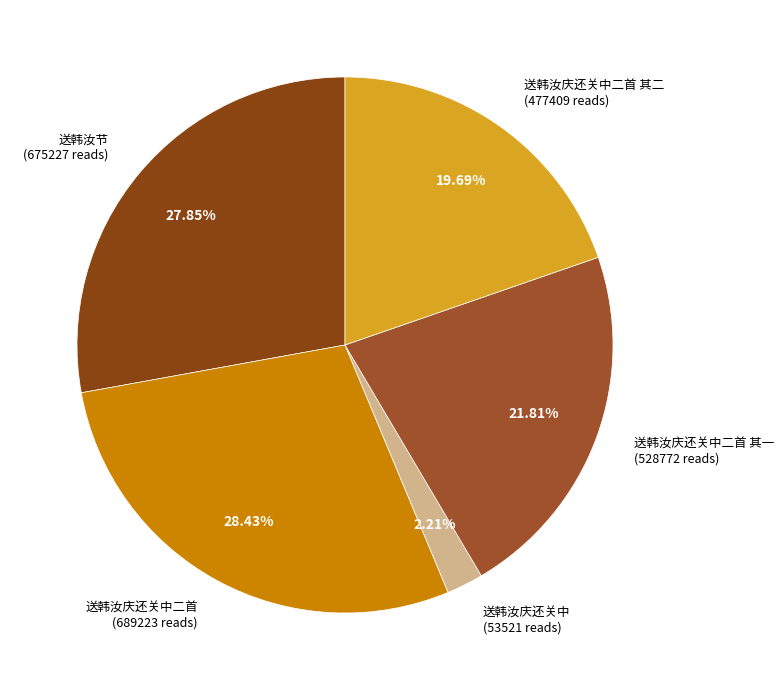

How many slices are in this pie chart?

5